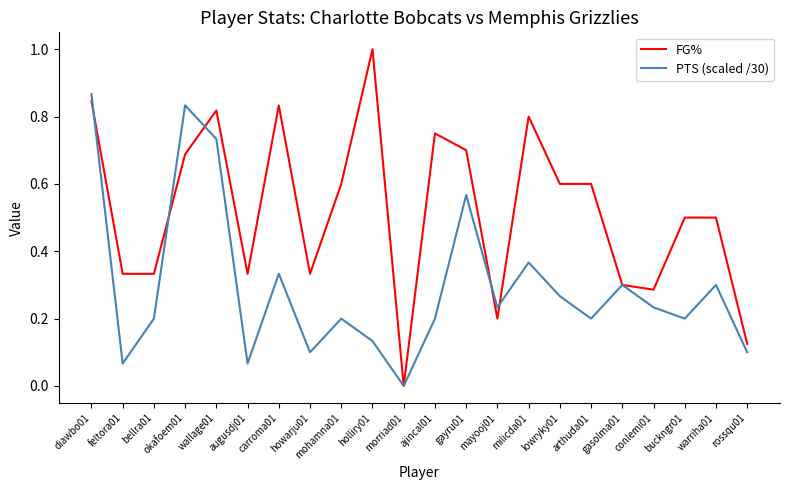

List the series in order of their overall mean, highest first.

FG%, PTS (scaled /30)